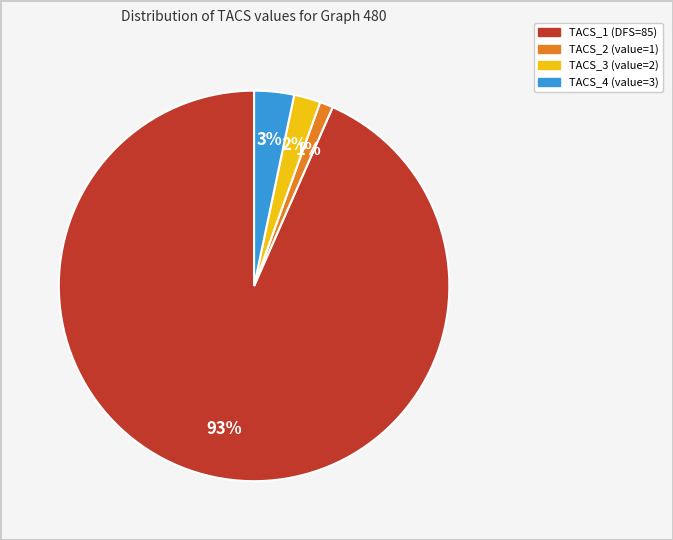

Do TACS_1 and TACS_2 together represent more than half of the pie?

Yes